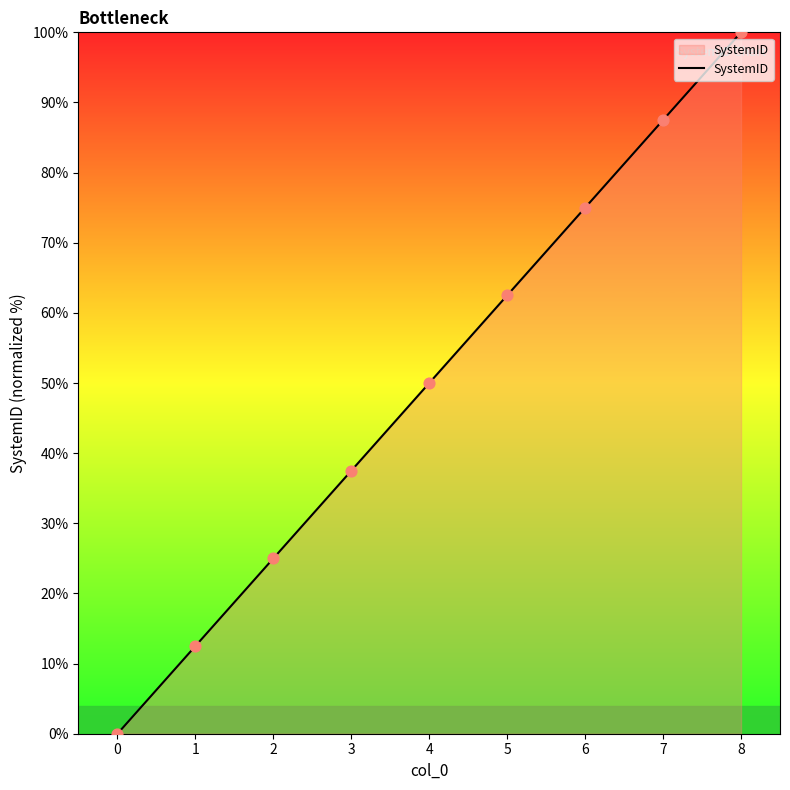

Between 1 and 3, which is larger?

3